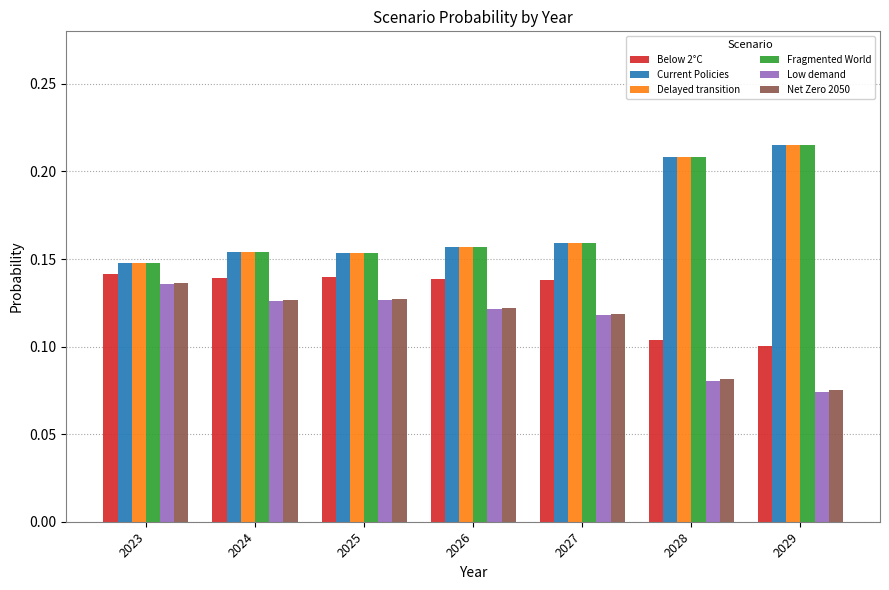

Which category has the lowest value in the Delayed transition series?

2023